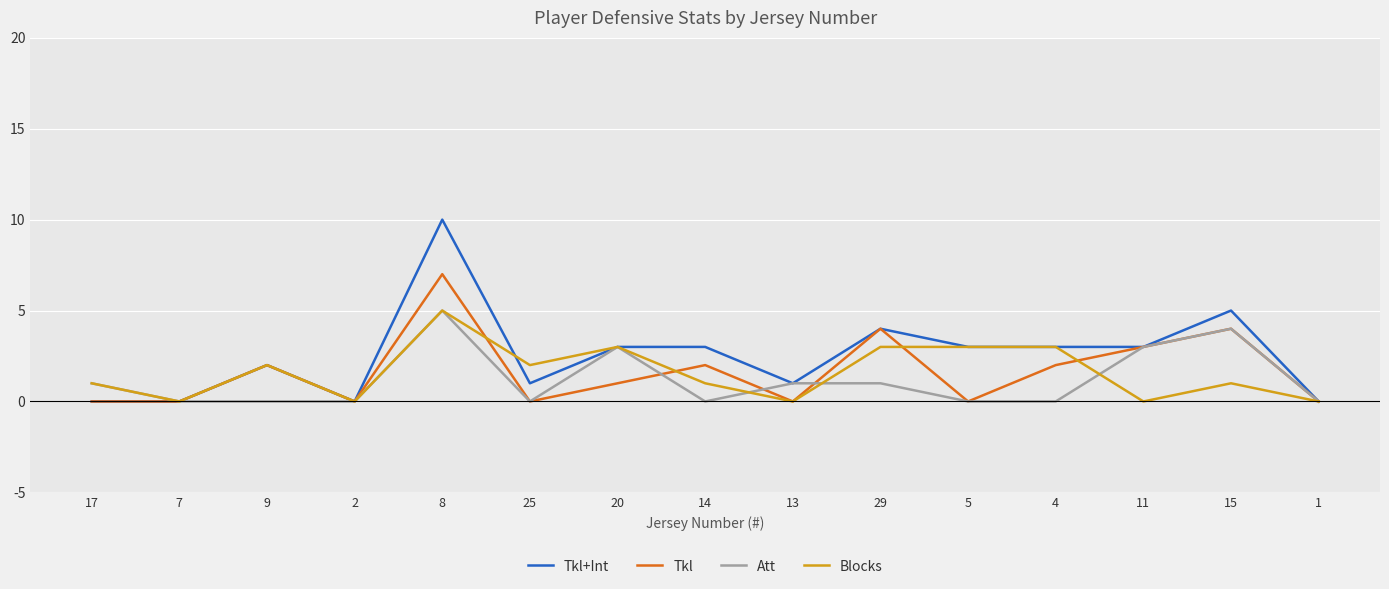

What position from the left is 11?

13